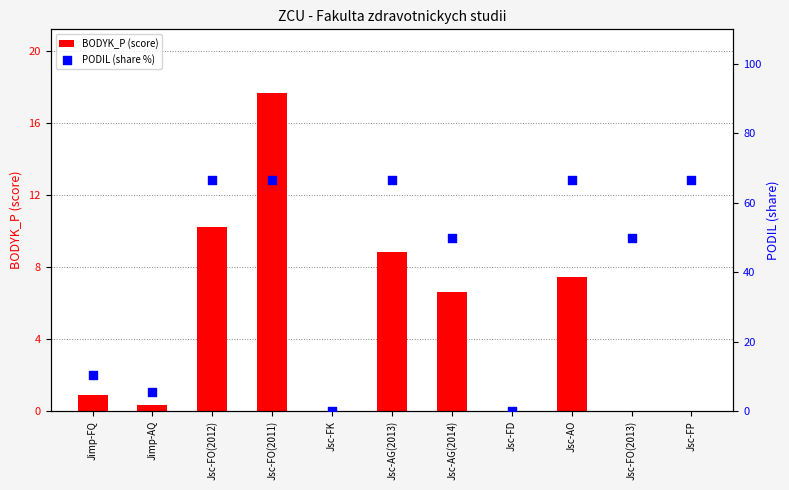

At how many categories does at least one series exceed 48?

7